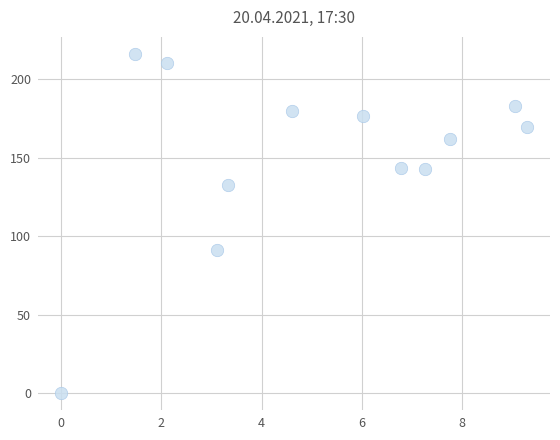

What Y value in the scatter plot is closest to 108?

91.0